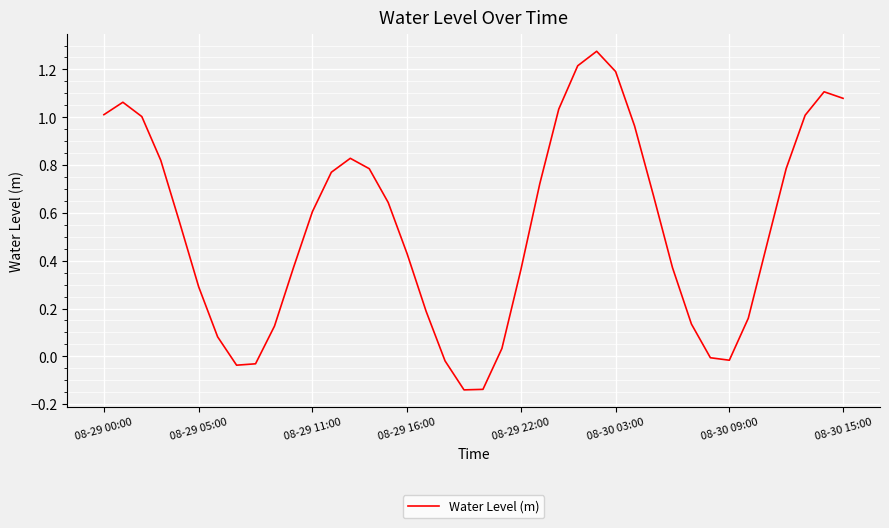

What is the difference between the maximum and minimum values?

1.4